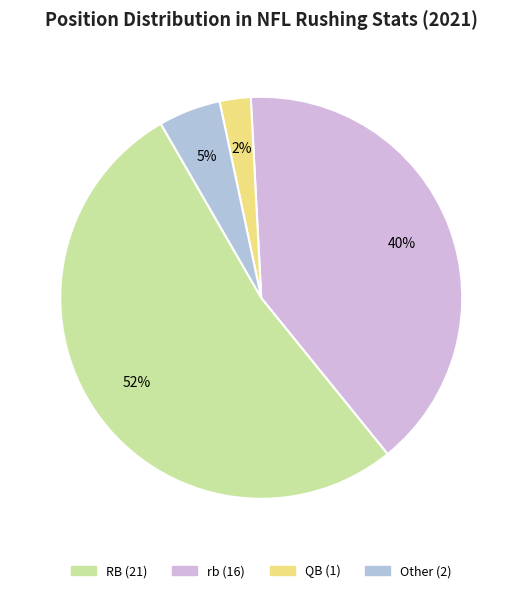

To the nearest percent, what is the difference between the RB and QB slice percentages?

50%